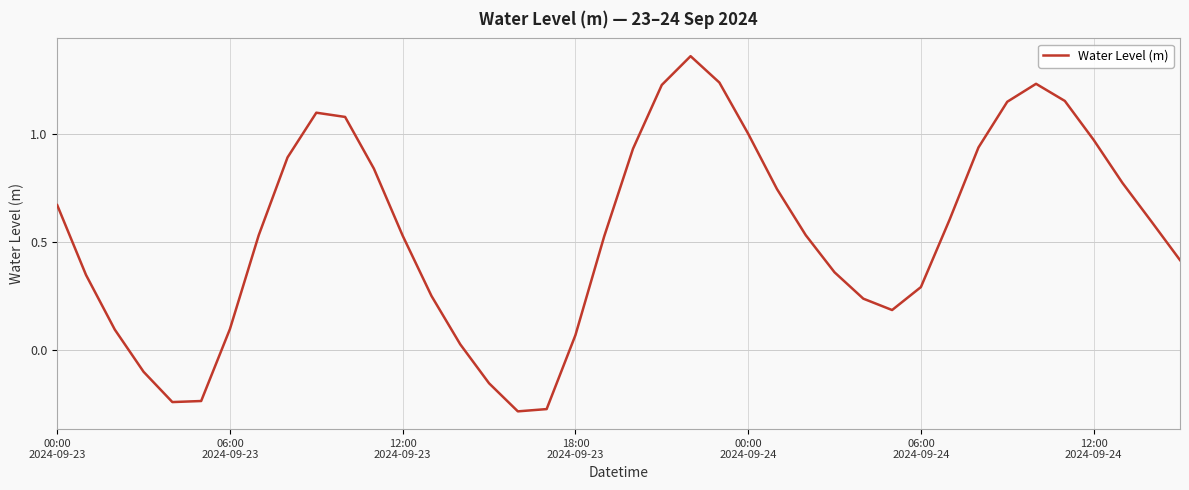

Where does the data first go above 0?

00:00
2024-09-23